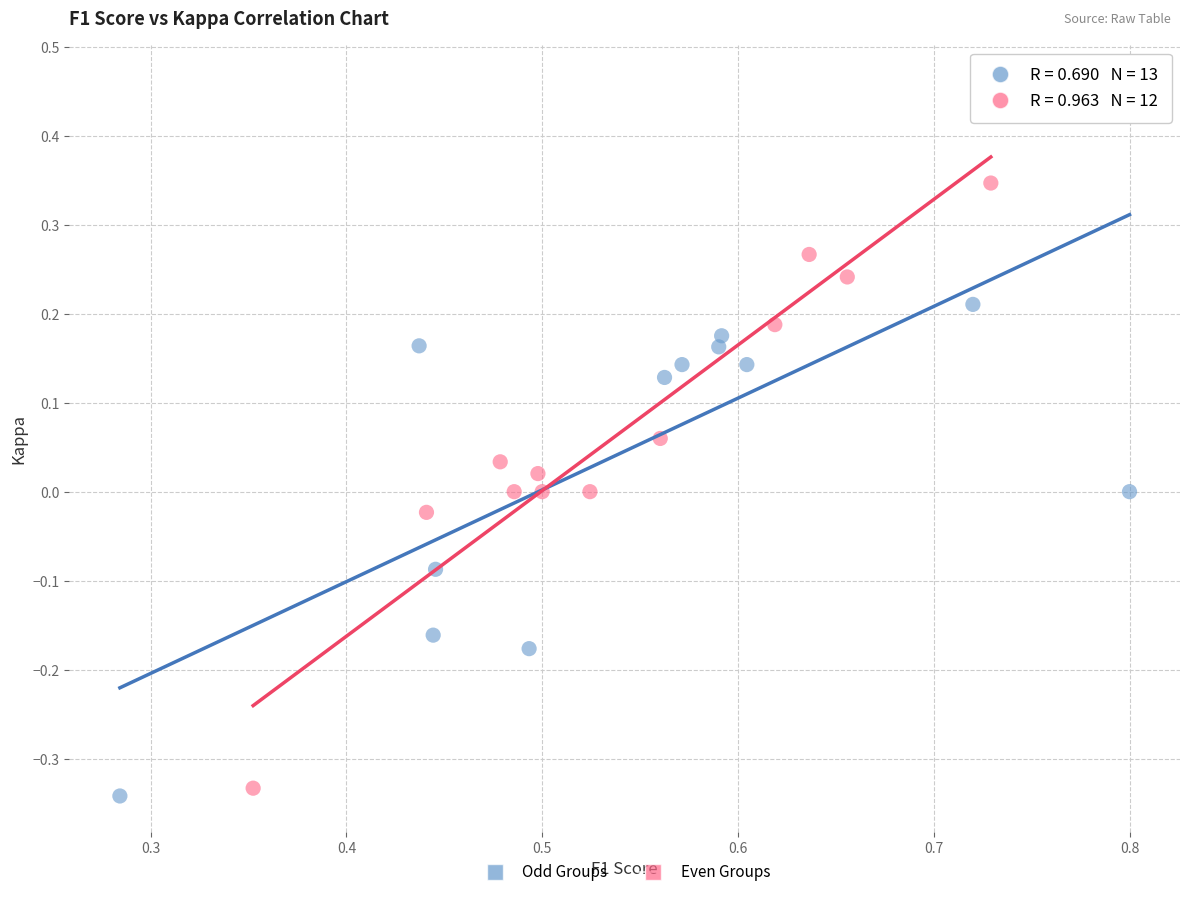

Which series has the widest spread of Y values?

Odd Groups